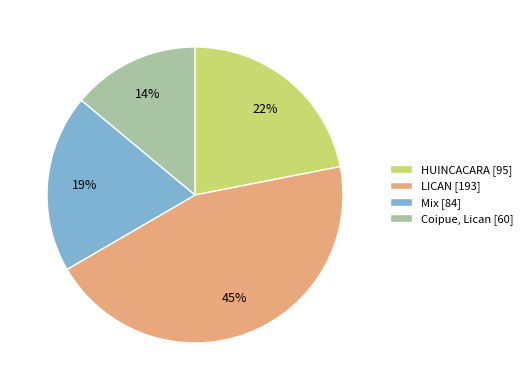

The Mix [84] slice represents 19% of the pie. True or false?

True